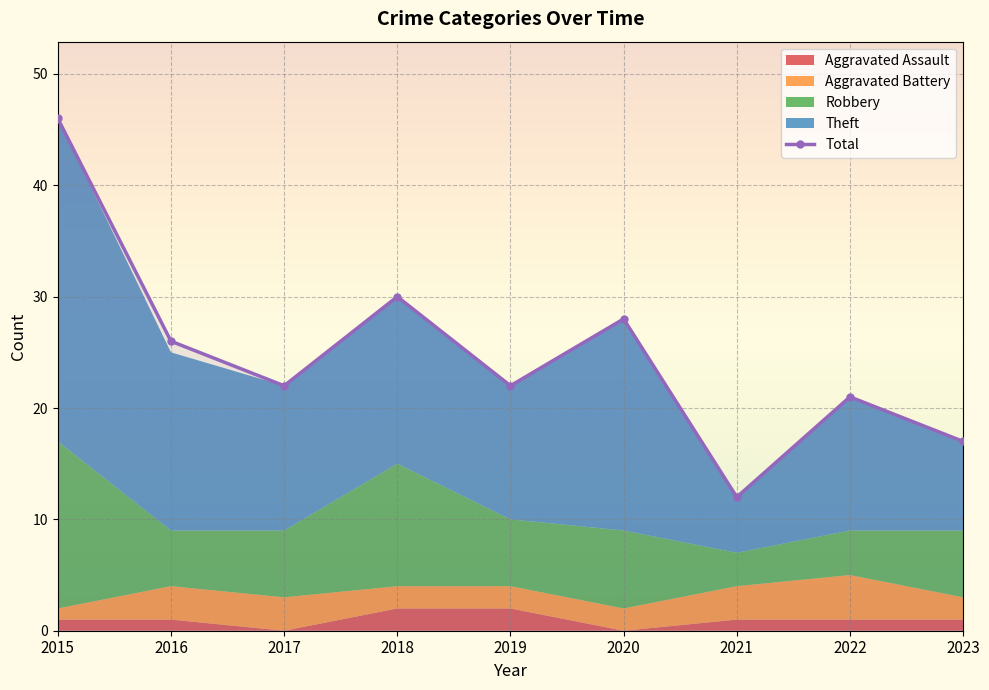

Reading left to right, transcribe all the data shown in this chart.

2015=46	2016=26	2017=22	2018=30	2019=22	2020=28	2021=12	2022=21	2023=17